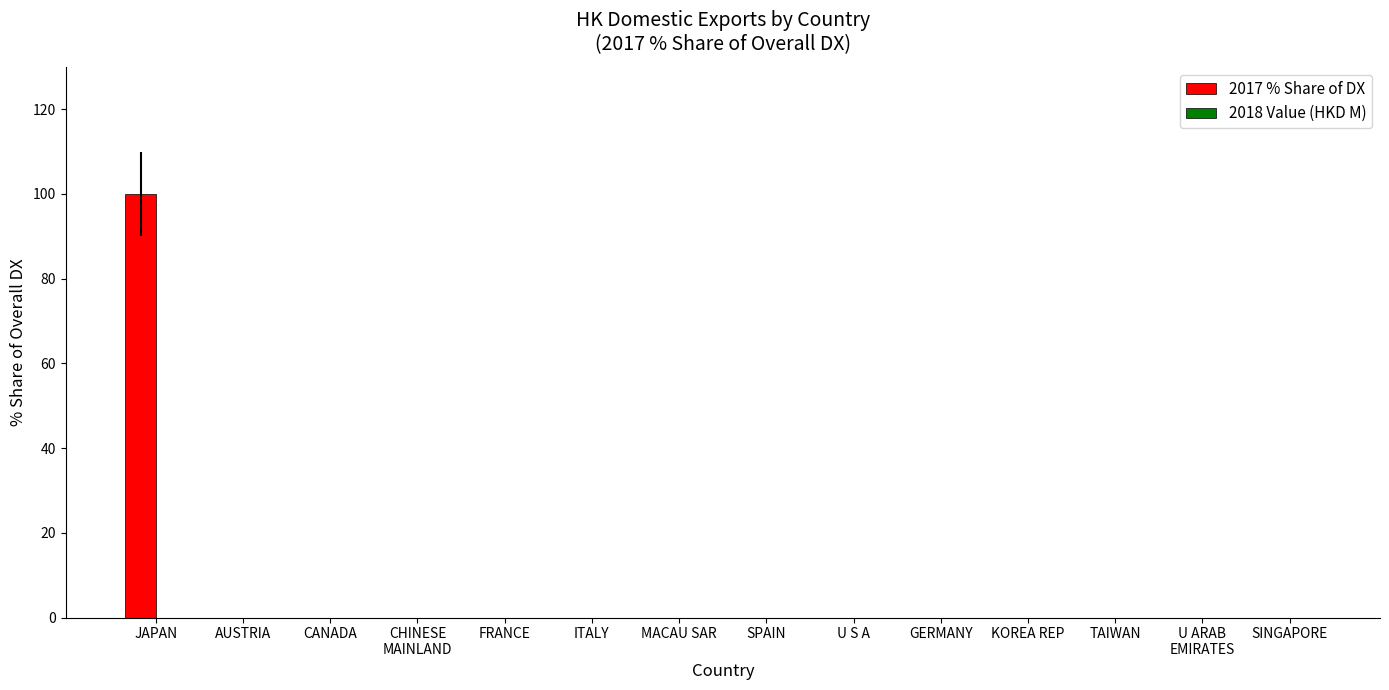

What is the sum of all values?

100